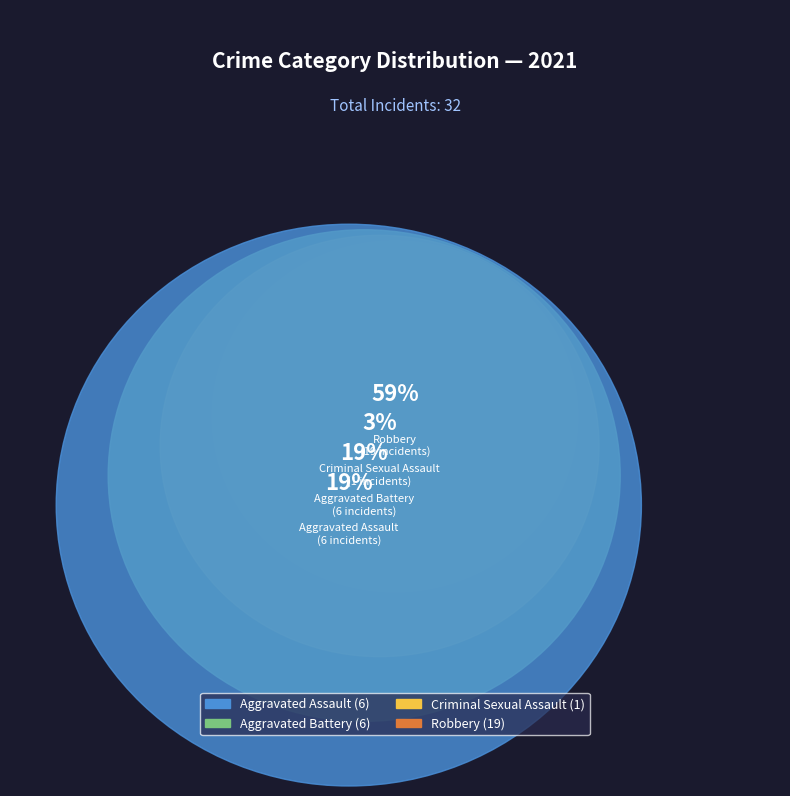

The Criminal Sexual Assault slice represents 18% of the pie. True or false?

False